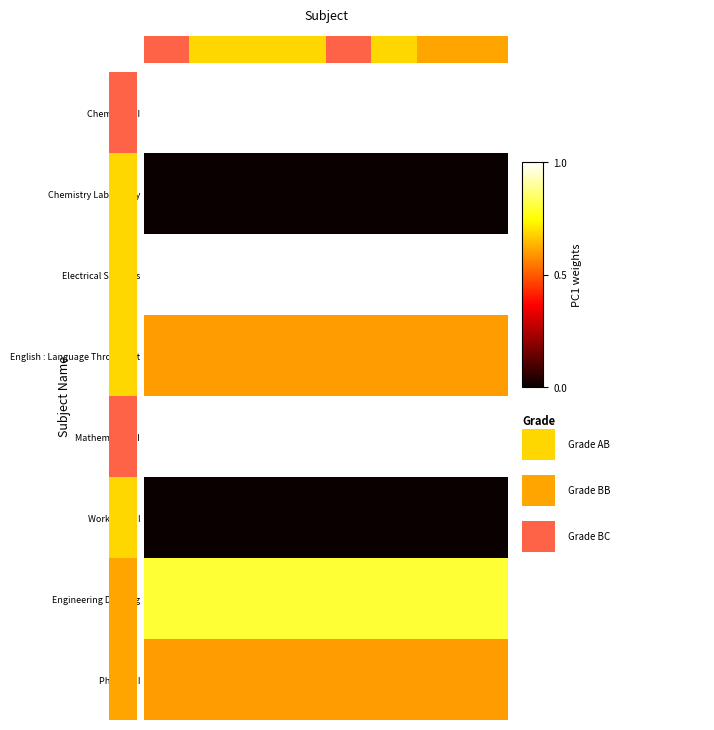

What is the greatest value displayed?

1.0